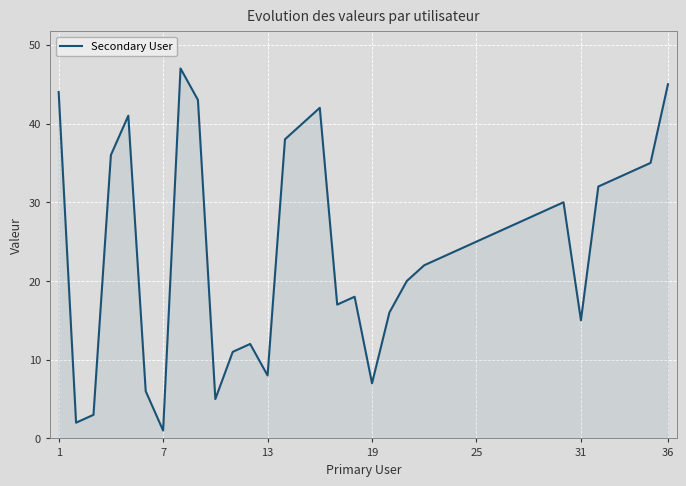

What is the difference between the maximum and minimum values?

46